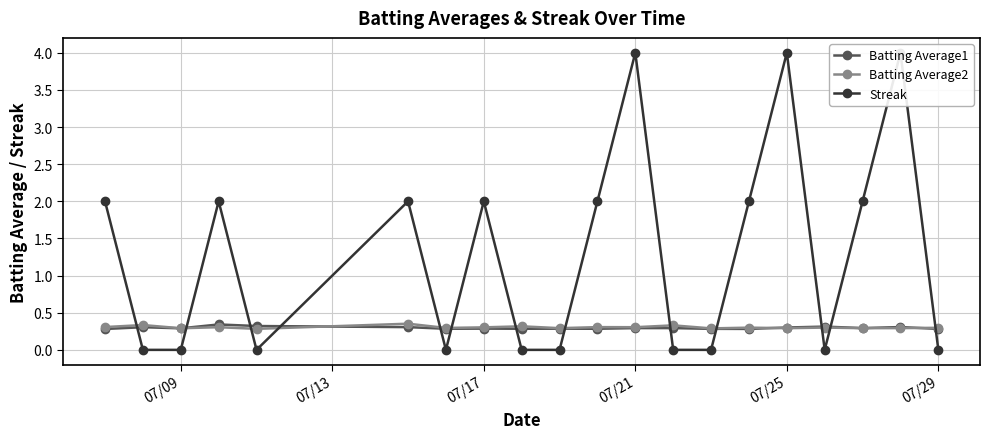

What are all the series names shown in the legend?

Batting Average1, Batting Average2, Streak